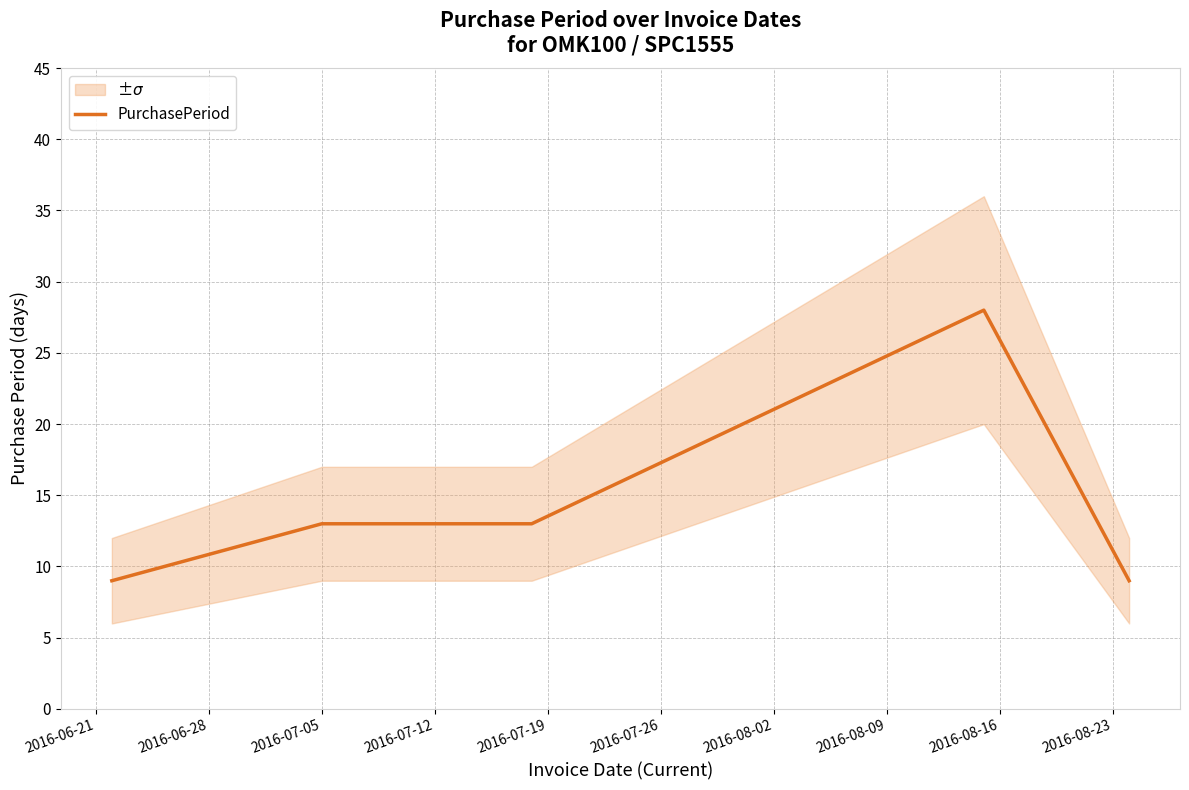

What is the difference between the values at 2016-06-28 and 2016-06-21?

4